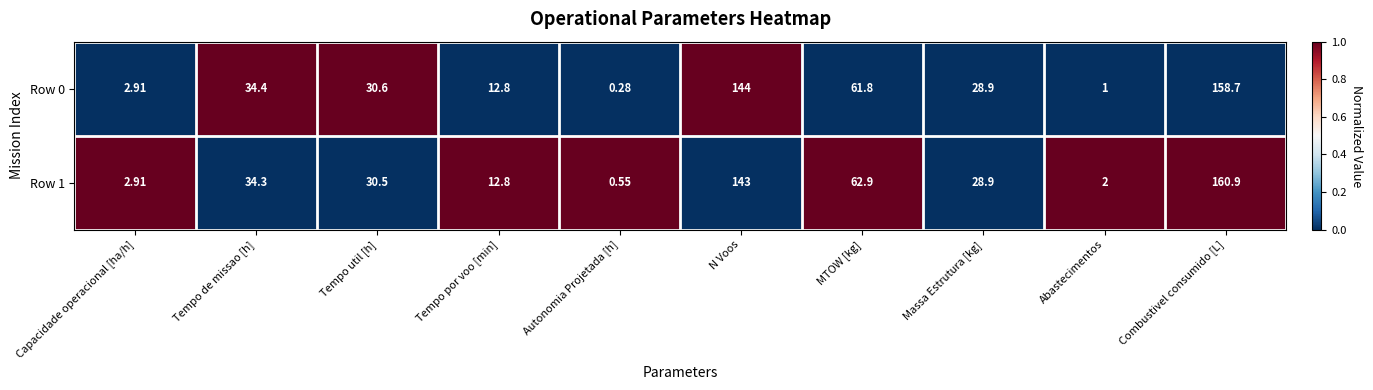

List the series in order of their peak value, lowest first.

Row 0, Row 1